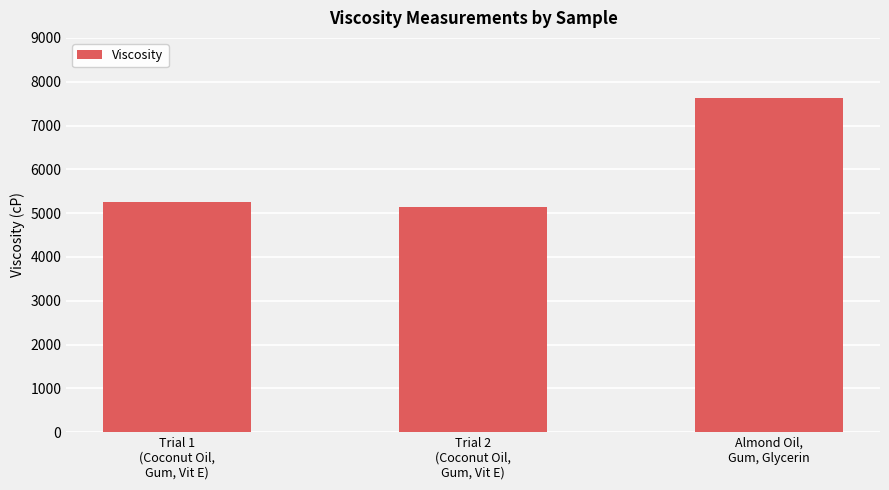

What is the value of the 2nd bar from the left?

5143.0